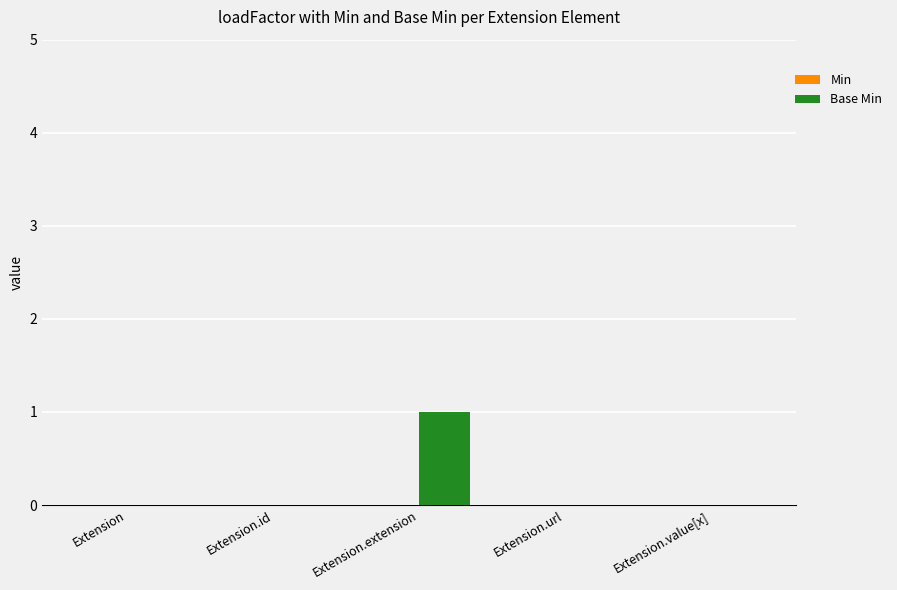

What is the change in value from Extension.id to Extension.extension?

+1